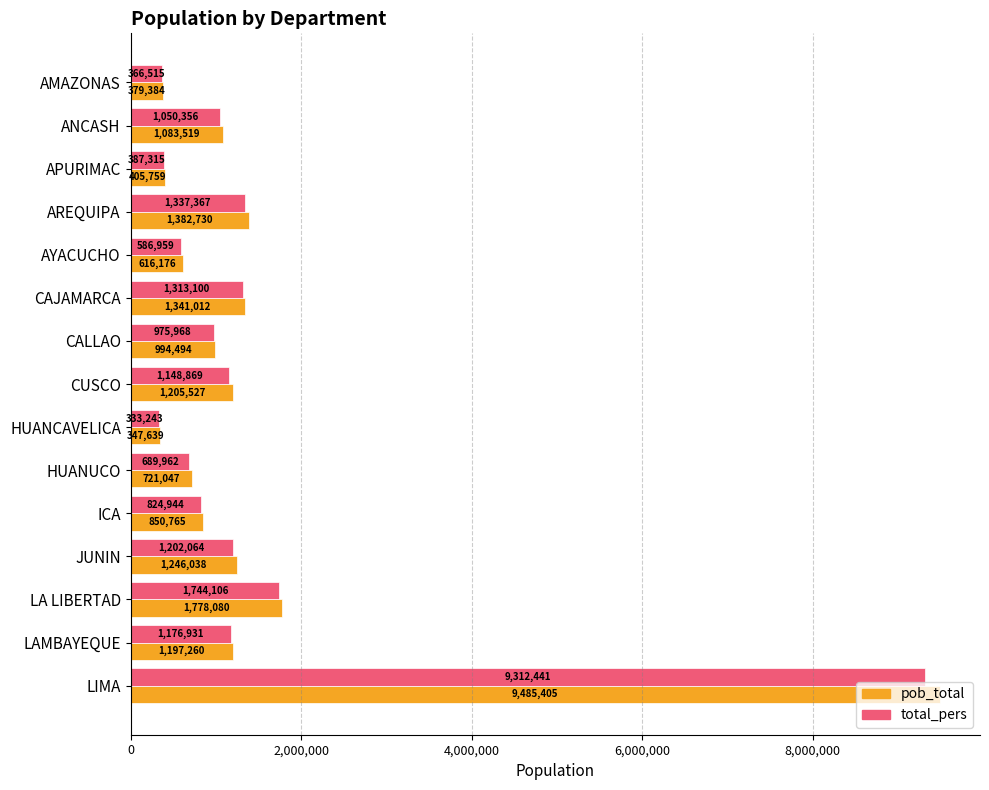

Where is total_pers nearest to the value 4822842?

LA LIBERTAD